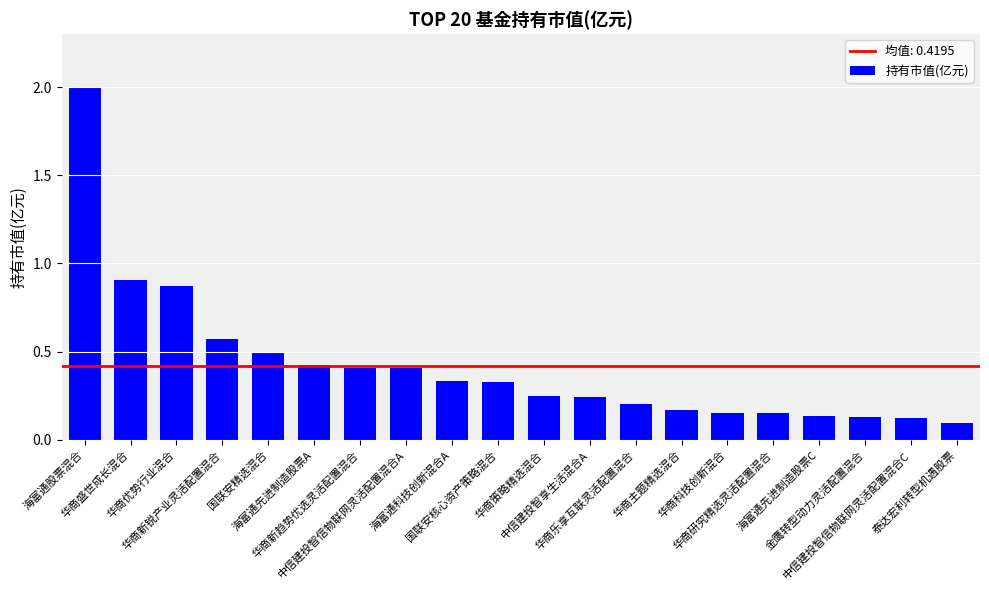

What is the change in value from 国联安精选混合 to 华商新趋势优选灵活配置混合?

-0.1